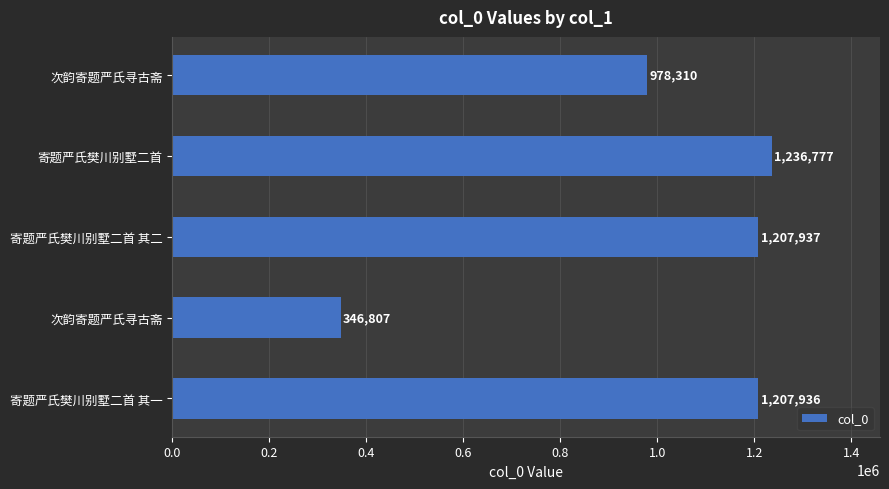

What is the greatest value displayed?

1236777